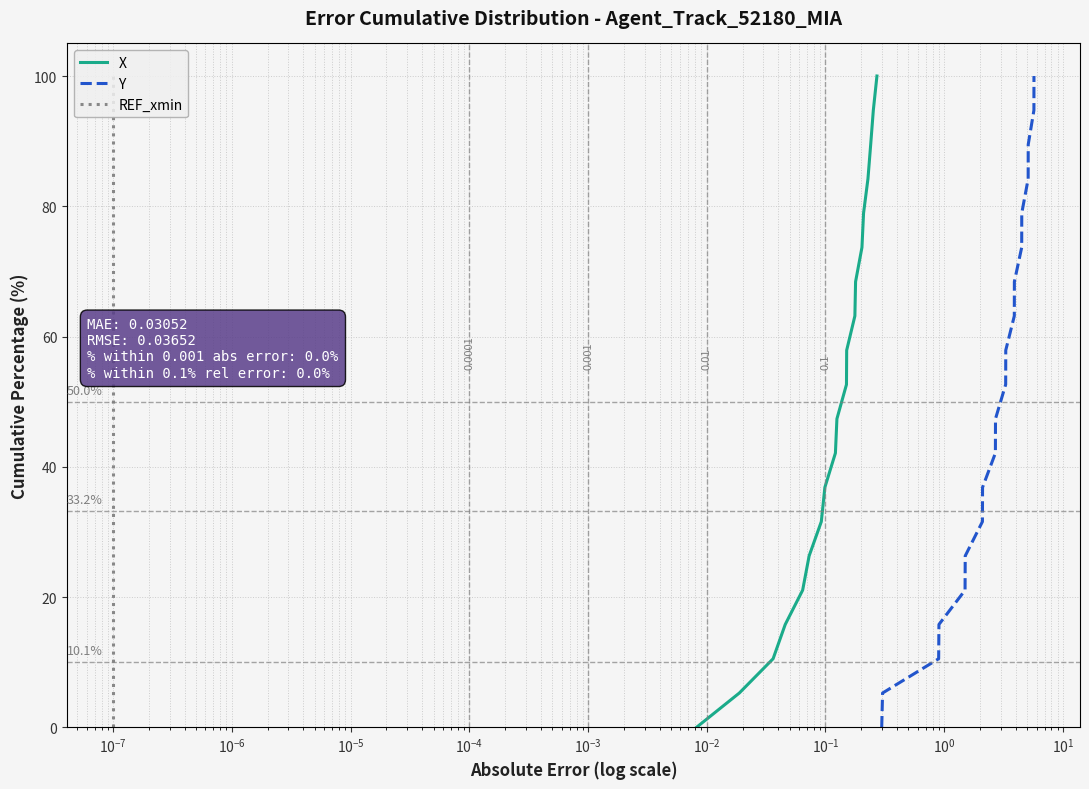

What is the average value of the Y series?

50.0